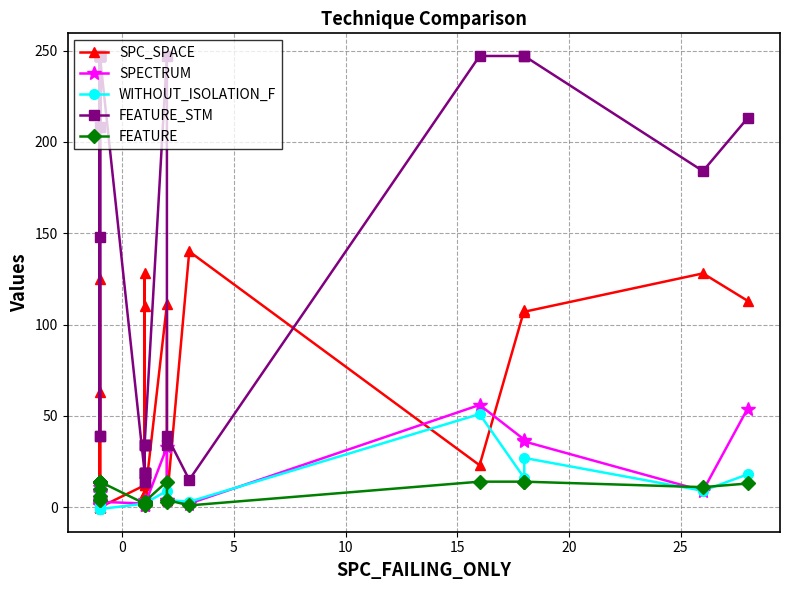

How many data points in FEATURE_STM are less than 148?

16